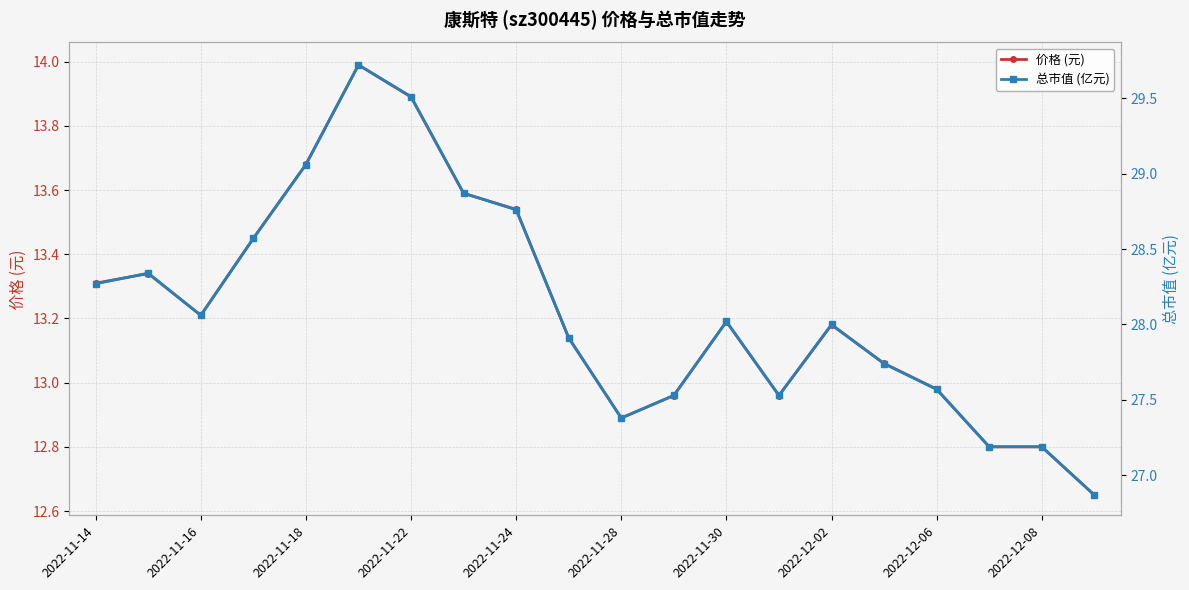

Reading left to right, extract all data points from this chart.

价格 (元): 13.3	13.3	13.2	13.4	13.7	14.0	13.9	13.6	13.5	13.1	12.9	13.0	13.2	13.0	13.2	13.1	13.0	12.8	12.8	12.7
总市值 (亿元): 28.3	28.3	28.1	28.6	29.1	29.7	29.5	28.9	28.8	27.9	27.4	27.5	28.0	27.5	28.0	27.7	27.6	27.2	27.2	26.9